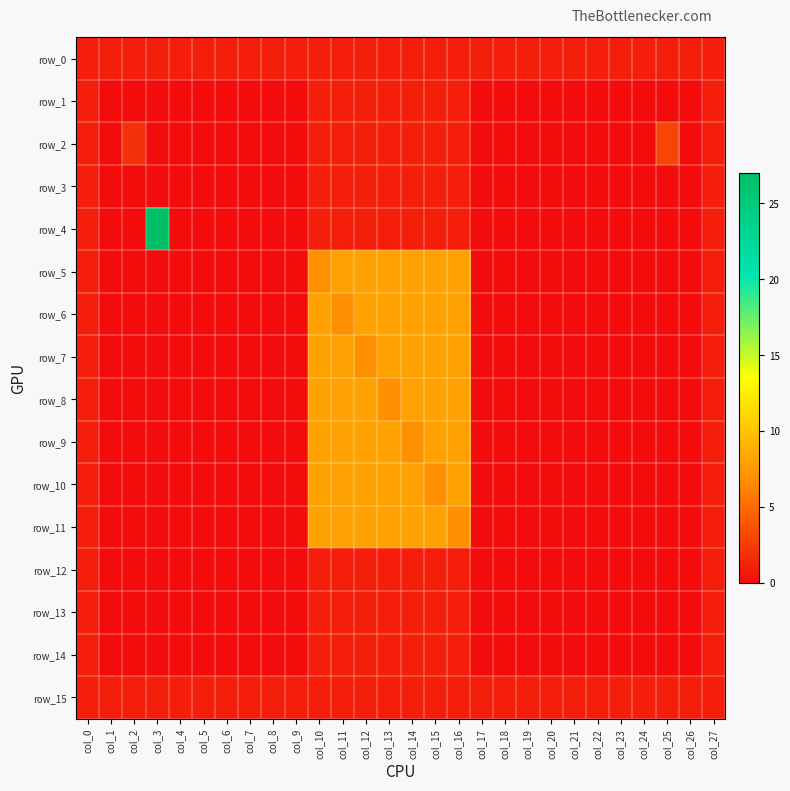

The row_13 series shows 1 at col_10. True or false?

False